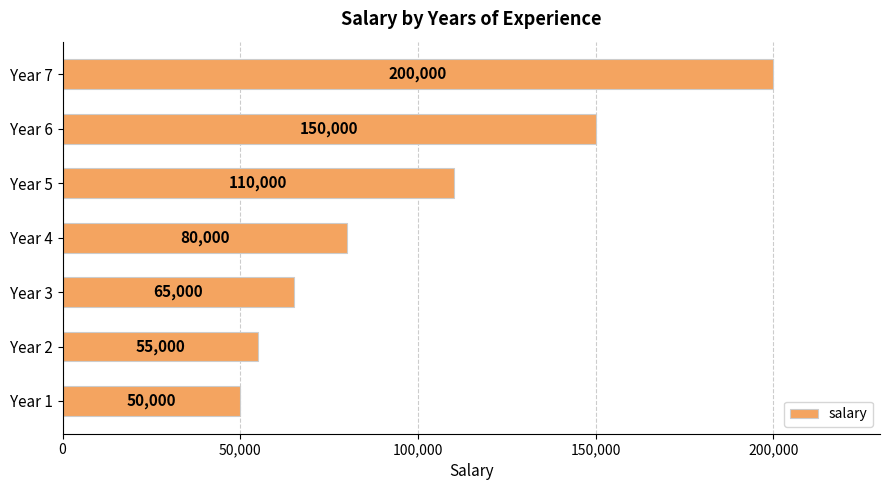

Where is the data nearest to the value 125000?

Year 5